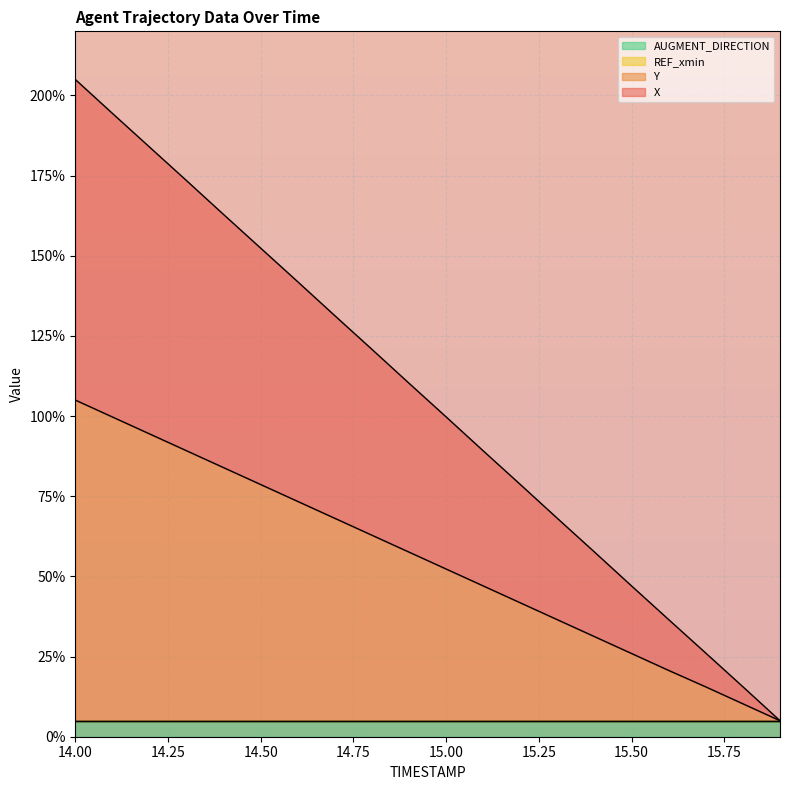

Count the number of categories in the chart.

20